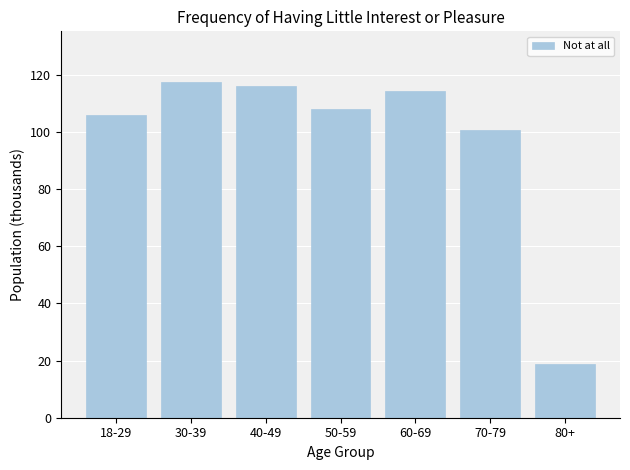

Reading left to right, extract all data points from this chart.

18-29=105.8	30-39=117.7	40-49=116.2	50-59=108.1	60-69=114.5	70-79=100.7	80+=19.0